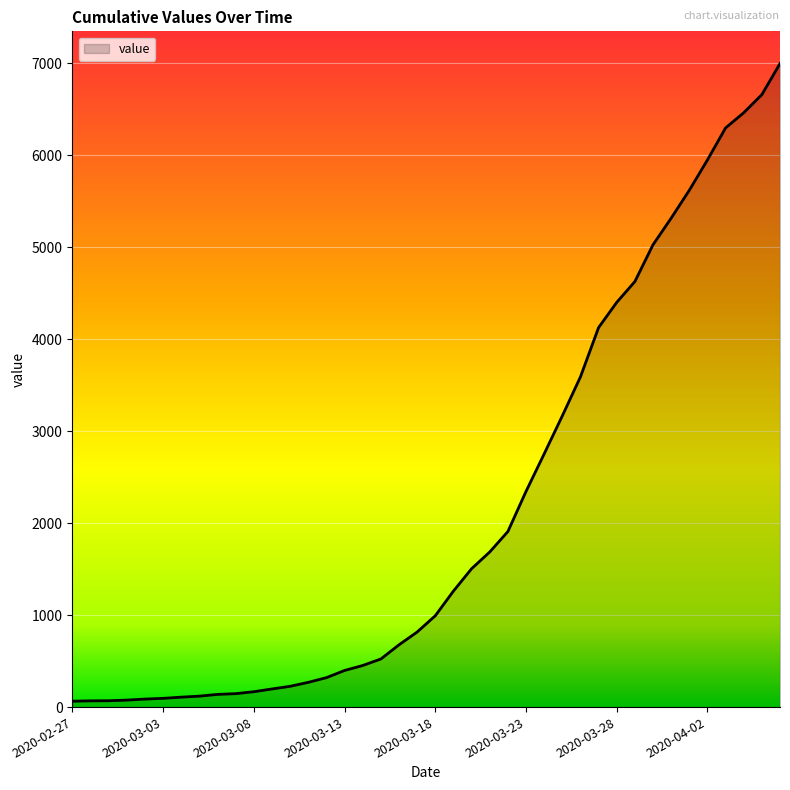

What is the difference between the maximum and minimum values?

6931